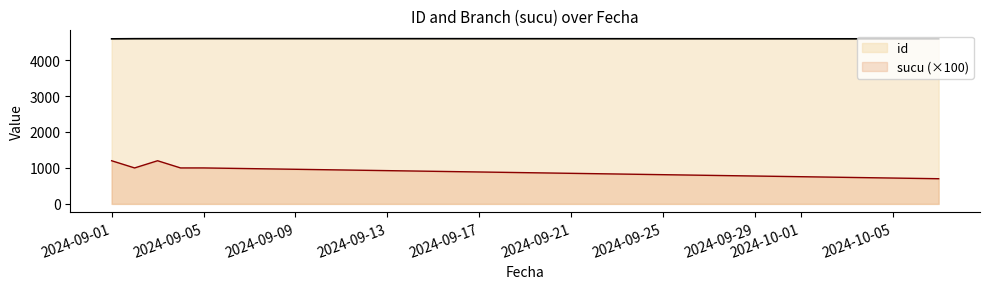

What is the total value across all series at 2024-09-02?

5594